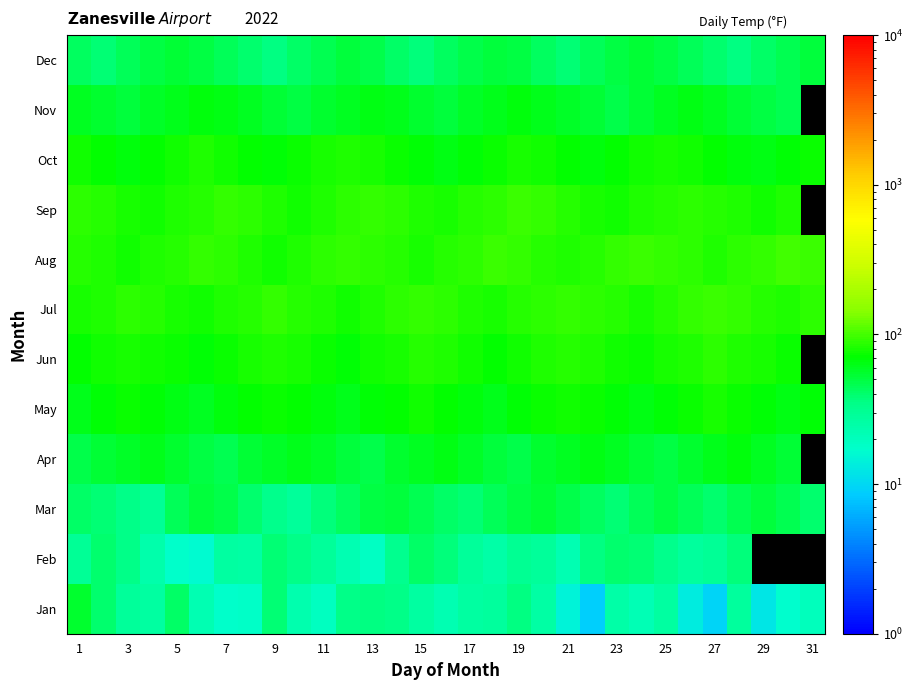

Which series has the largest range (max minus min)?

Jan